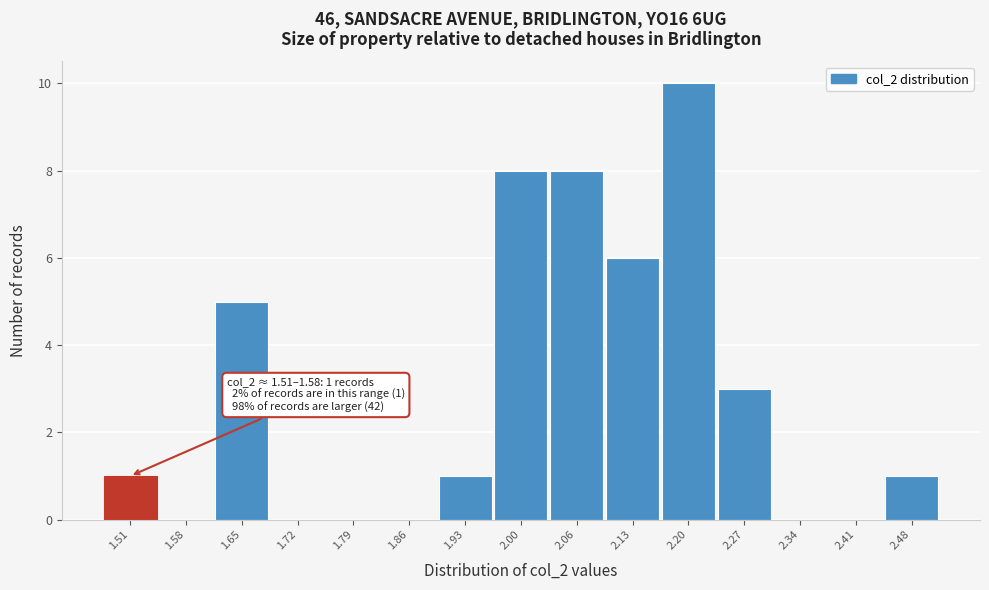

Reading right to left, extract all data points from this chart.

2.48=1	2.41=0	2.34=0	2.27=3	2.20=10	2.13=6	2.06=8	2.00=8	1.93=1	1.86=0	1.79=0	1.72=0	1.65=5	1.58=0	1.51=1